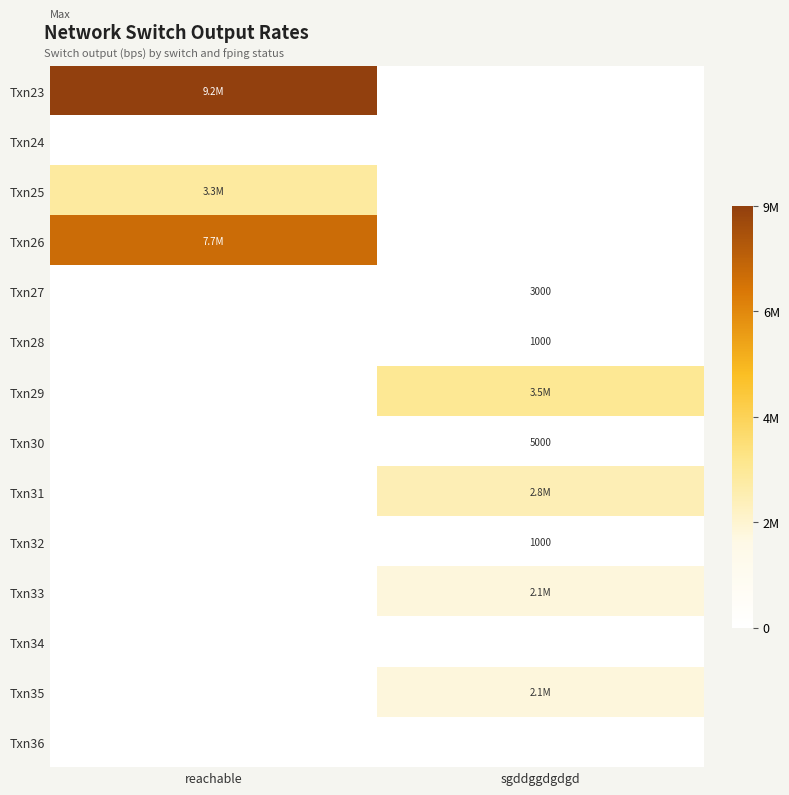

True or false: Txn32 has a value of 1000 at sgddggdgdgd.

True